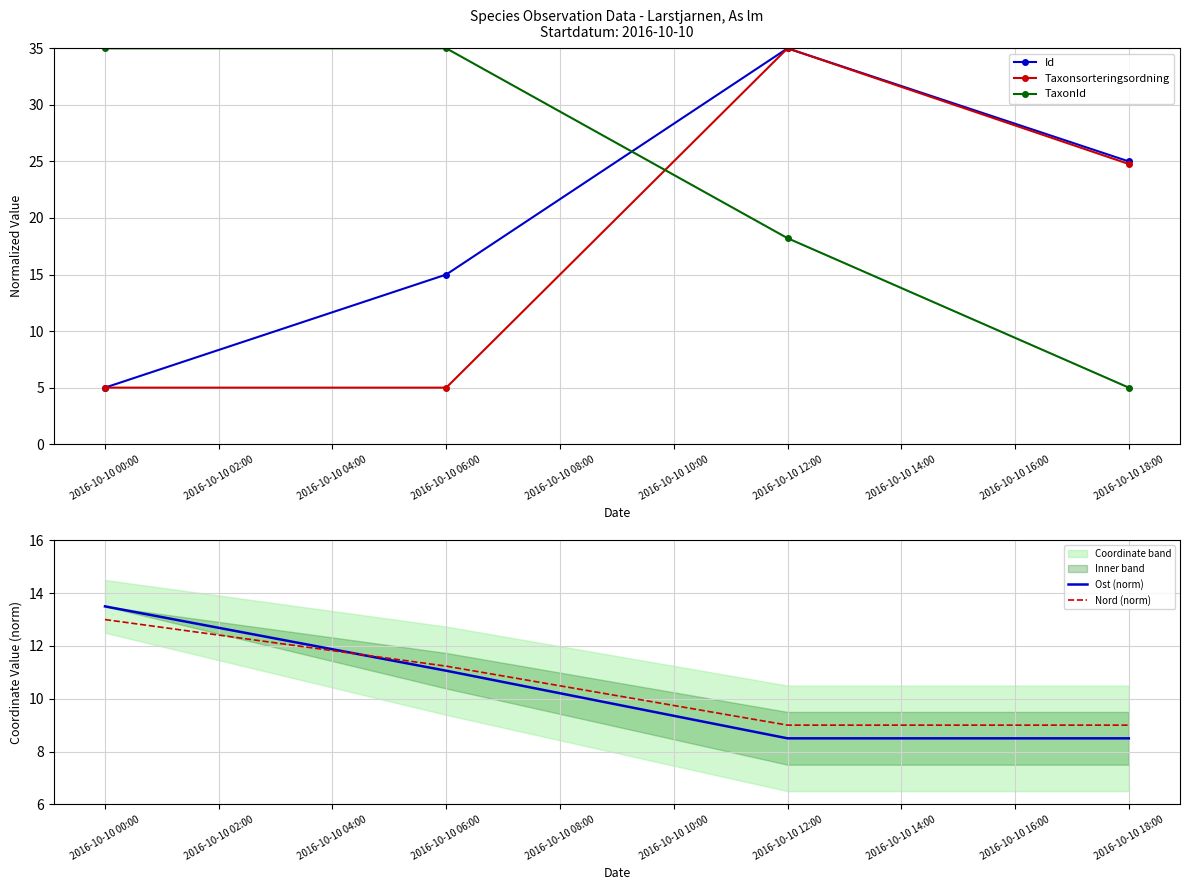

Which series has the largest range (max minus min)?

Taxonsorteringsordning